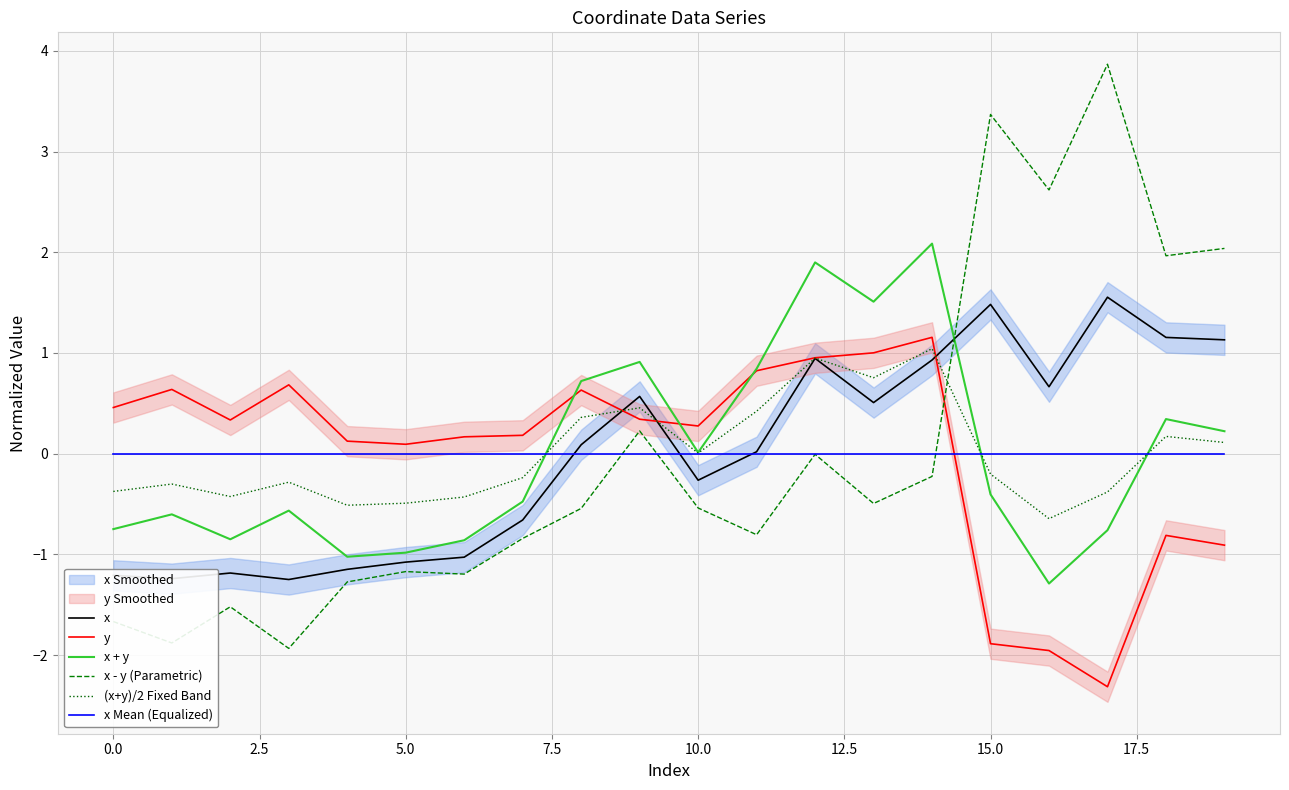

How many positive values does the x + y series have?

9